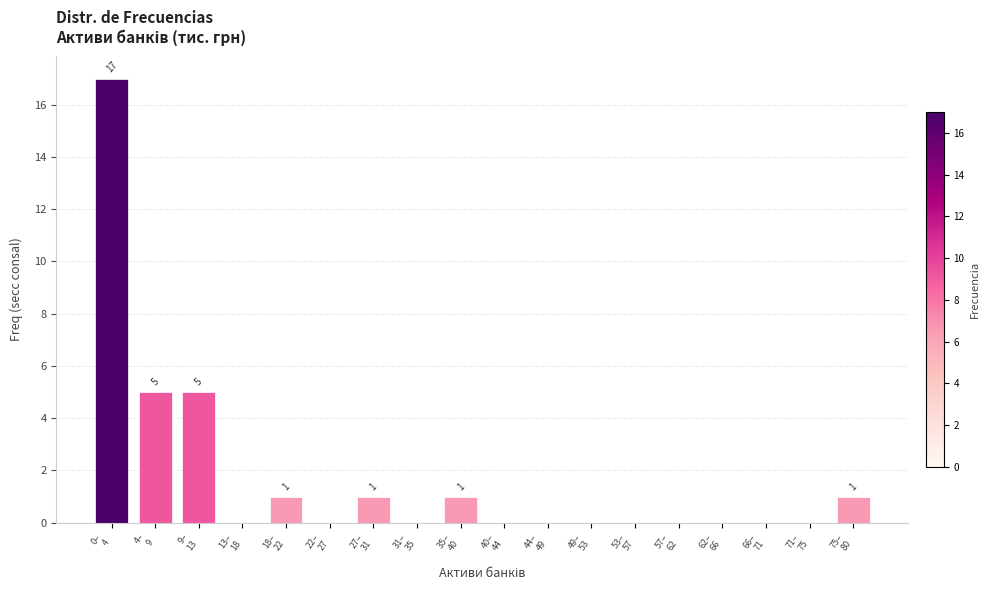

What is the greatest value displayed?

17